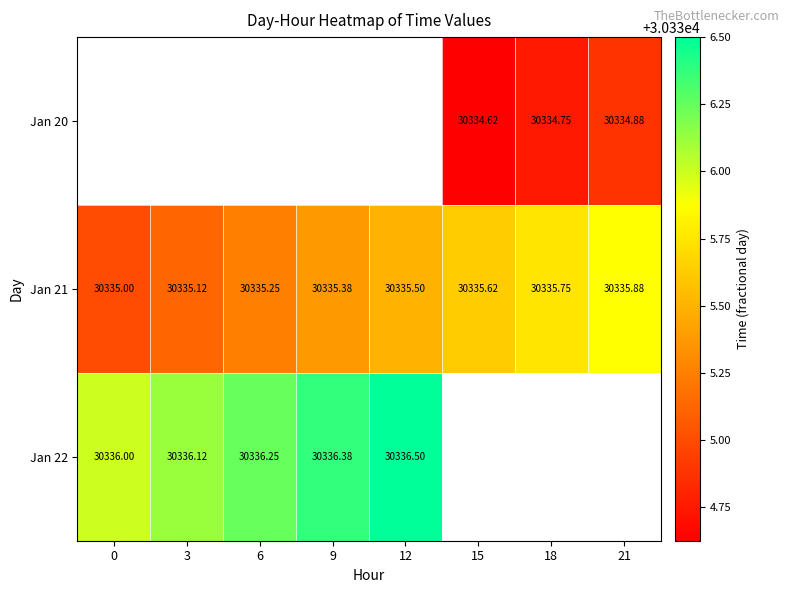

Which series has the largest range (max minus min)?

Jan 21